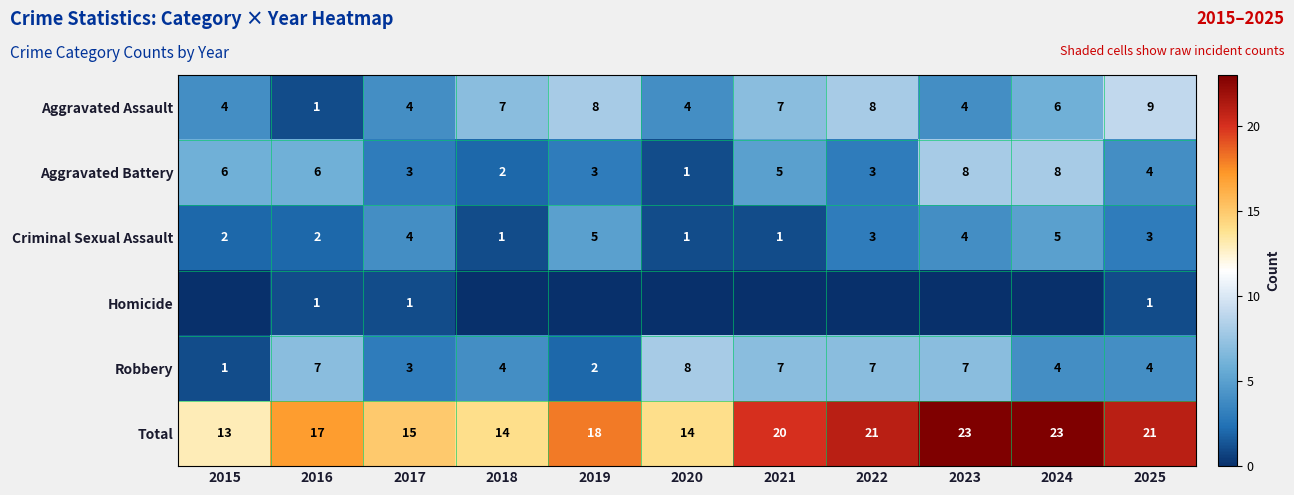

What is the sum of all Robbery values?

54